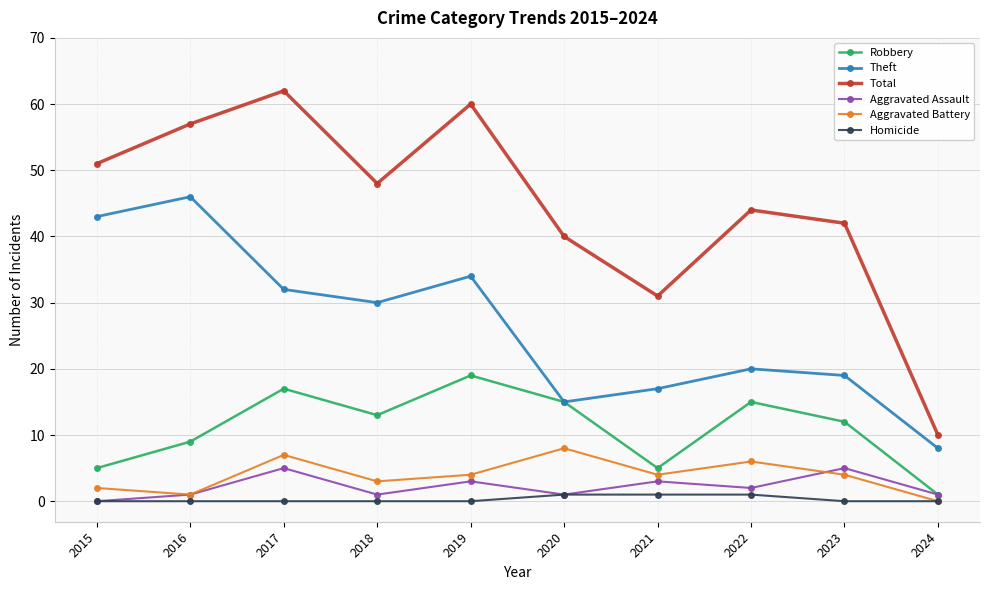

True or false: Homicide and Total cross at least once.

False